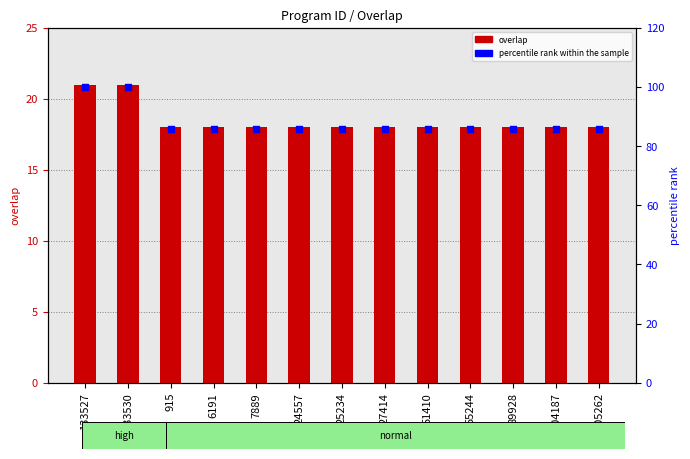

At how many categories does at least one series exceed 53?

13